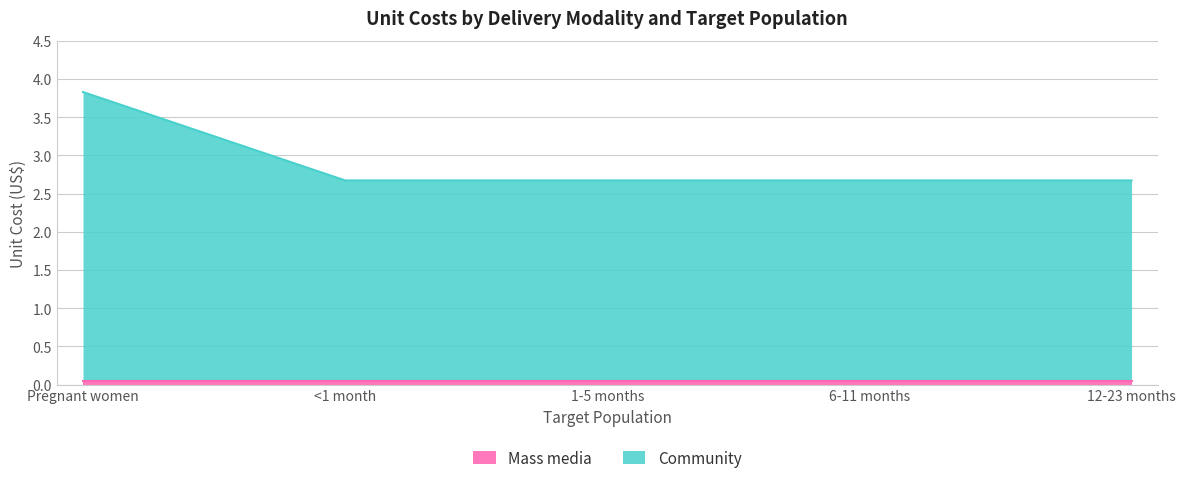

List the labels in order of value, smallest first.

<1 month, 1-5 months, 6-11 months, 12-23 months, Pregnant women